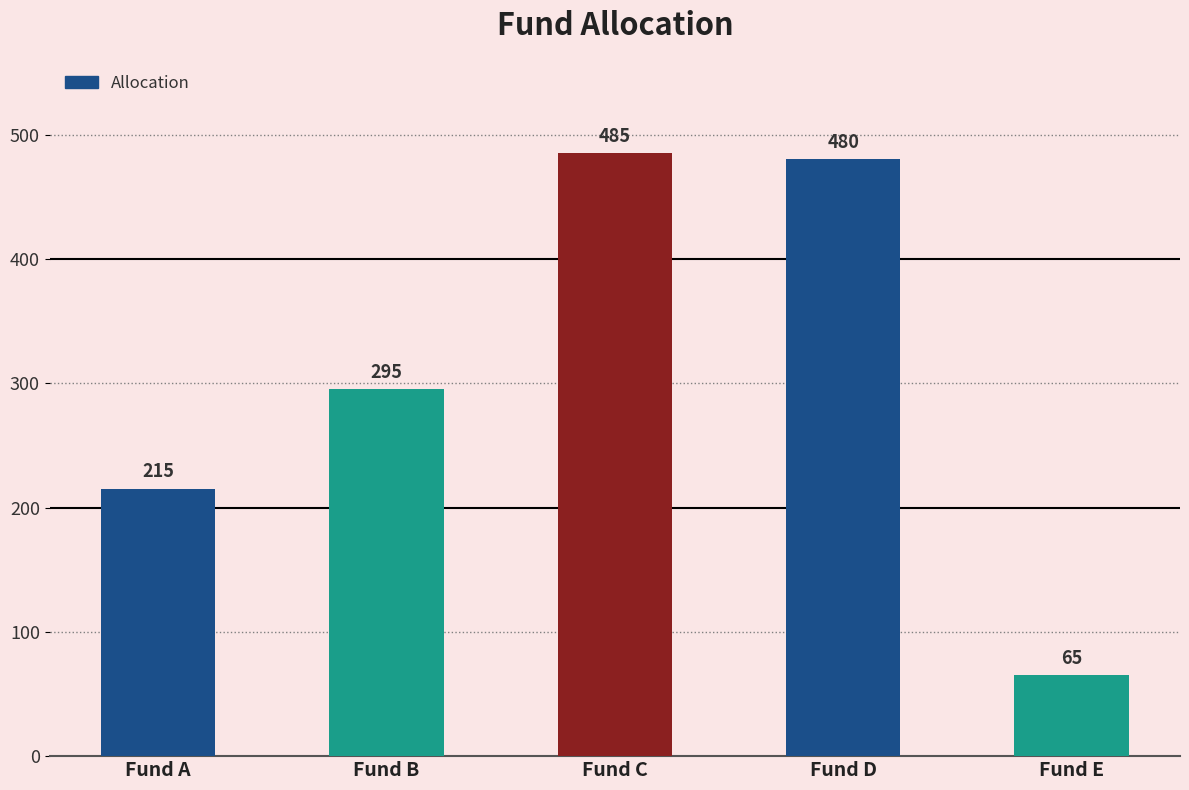

Reading left to right, what are all the values shown in this chart?

215	295	485	480	65